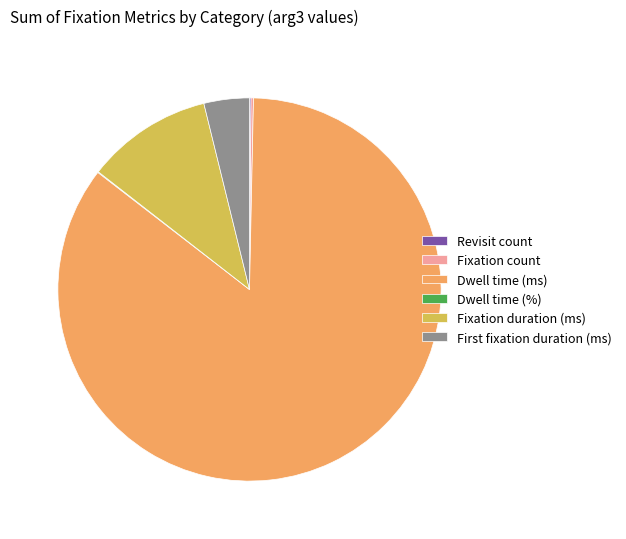

Which slice represents more than half of the pie?

Dwell time (ms)